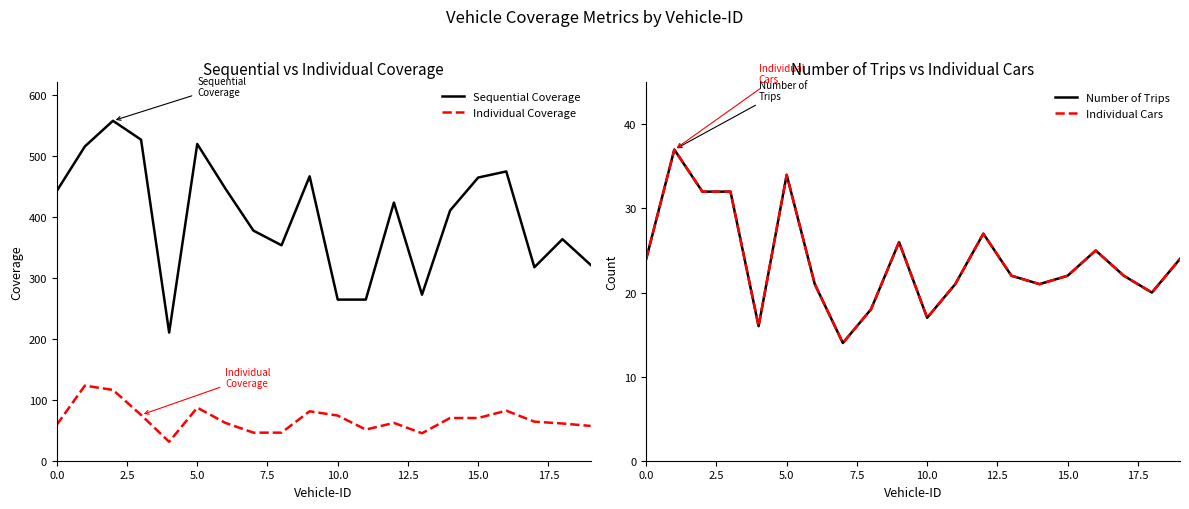

True or false: Sequential Coverage and Number of Trips cross at least once.

False